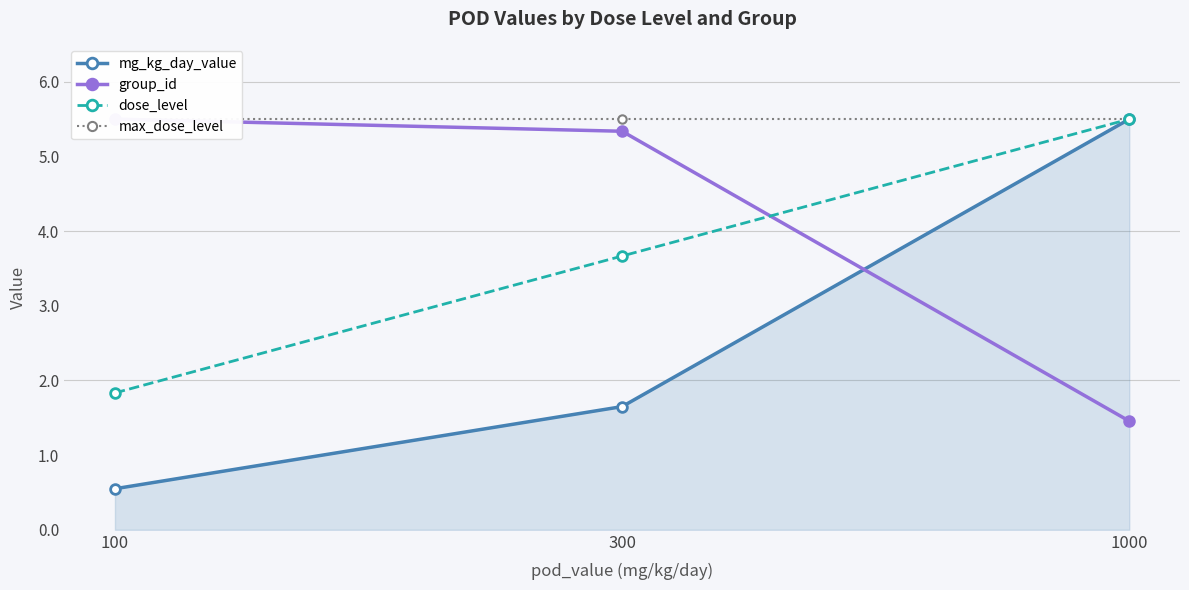

What is the spread (max minus min) of values at 100?

5.0